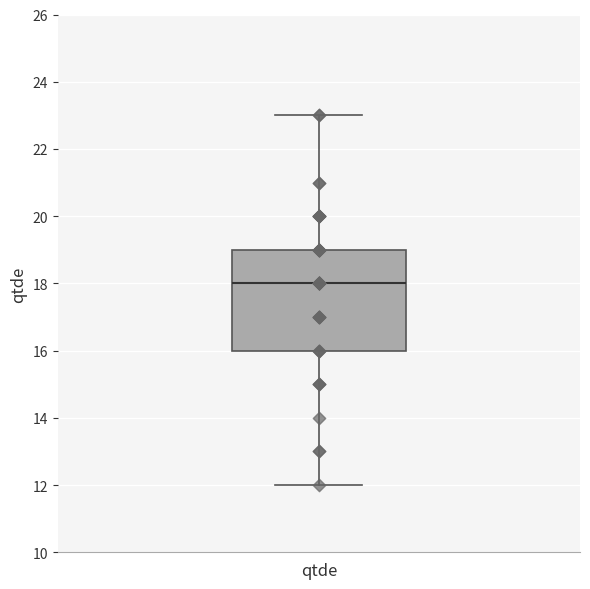

Transcribe this box plot: give where the median line is, the range the box spans, and where the two whiskers end, as read against the y-axis. The values are not printed on the chart, so give them approximately, as read against the axis.

median 18, box 16 to 19, whiskers 12 to 23